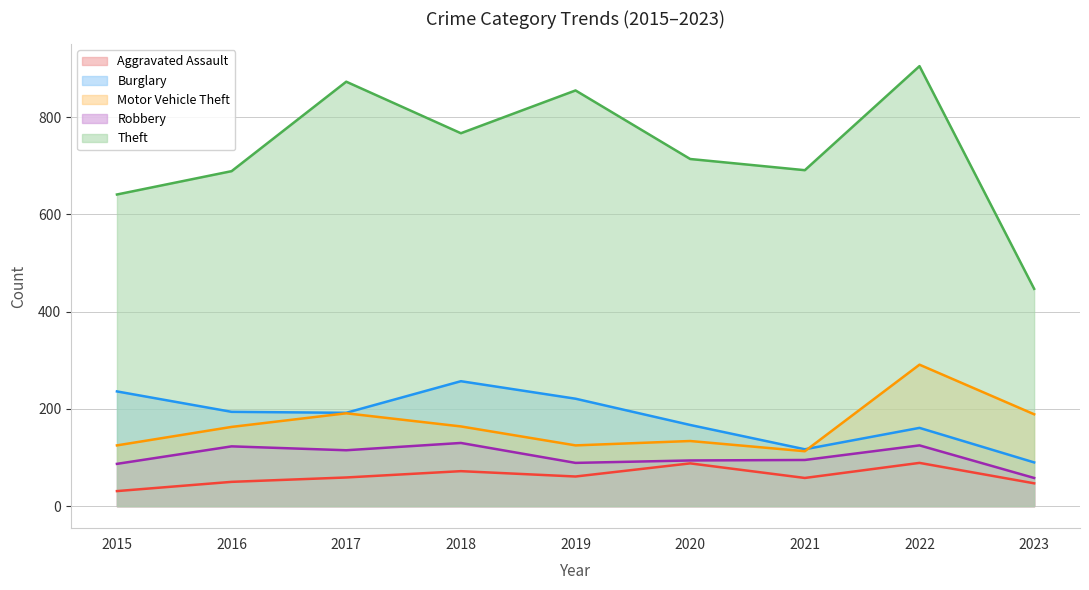

Rank the series by their maximum value, from highest to lowest.

Theft, Motor Vehicle Theft, Burglary, Robbery, Aggravated Assault